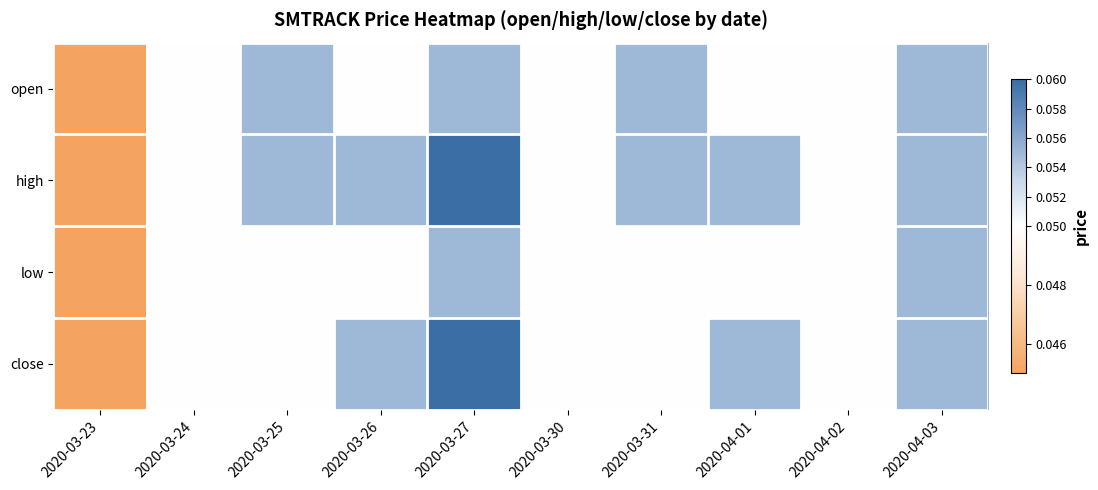

Reading left to right, list all the values displayed in this chart.

open: 2020-03-23=0.0	2020-03-24=0.1	2020-03-25=0.1	2020-03-26=0.1	2020-03-27=0.1	2020-03-30=0.1	2020-03-31=0.1	2020-04-01=0.1	2020-04-02=0.1	2020-04-03=0.1
high: 2020-03-23=0.0	2020-03-24=0.1	2020-03-25=0.1	2020-03-26=0.1	2020-03-27=0.1	2020-03-30=0.1	2020-03-31=0.1	2020-04-01=0.1	2020-04-02=0.1	2020-04-03=0.1
low: 2020-03-23=0.0	2020-03-24=0.1	2020-03-25=0.1	2020-03-26=0.1	2020-03-27=0.1	2020-03-30=0.1	2020-03-31=0.1	2020-04-01=0.1	2020-04-02=0.1	2020-04-03=0.1
close: 2020-03-23=0.0	2020-03-24=0.1	2020-03-25=0.1	2020-03-26=0.1	2020-03-27=0.1	2020-03-30=0.1	2020-03-31=0.1	2020-04-01=0.1	2020-04-02=0.1	2020-04-03=0.1